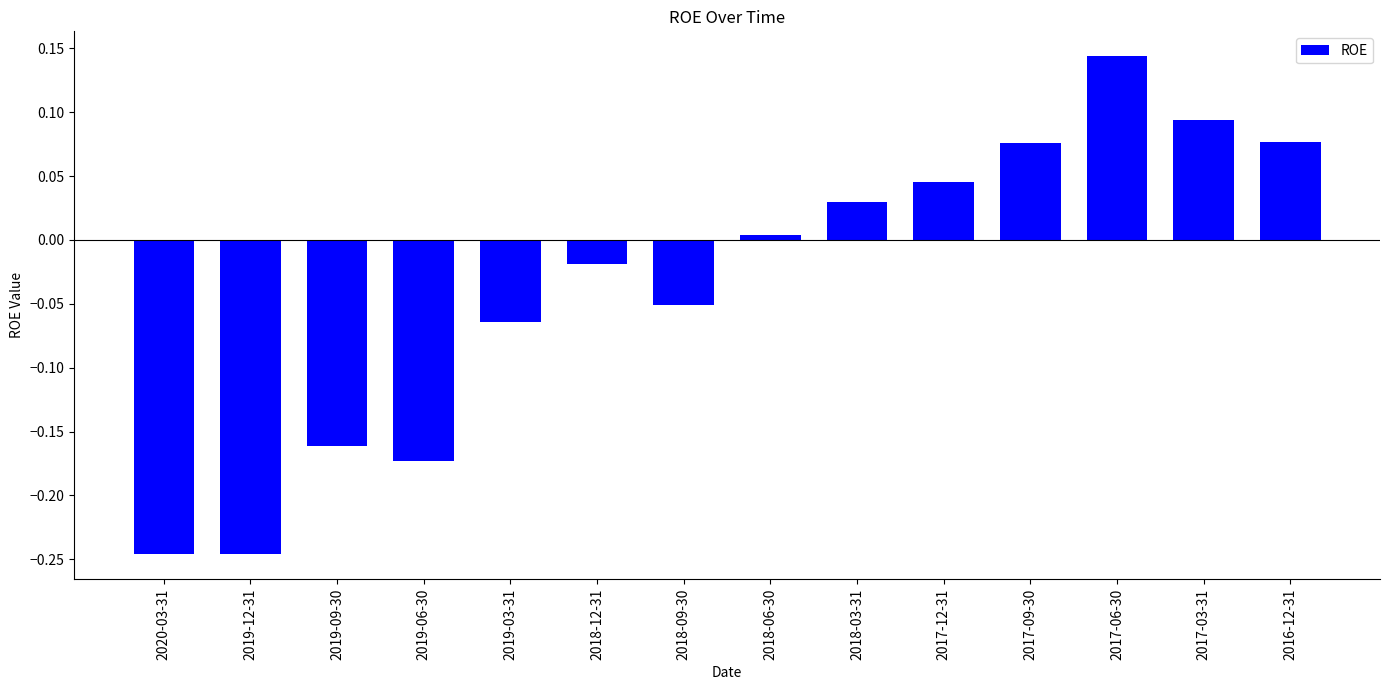

The value at 2018-06-30 is 0.0. True or false?

True